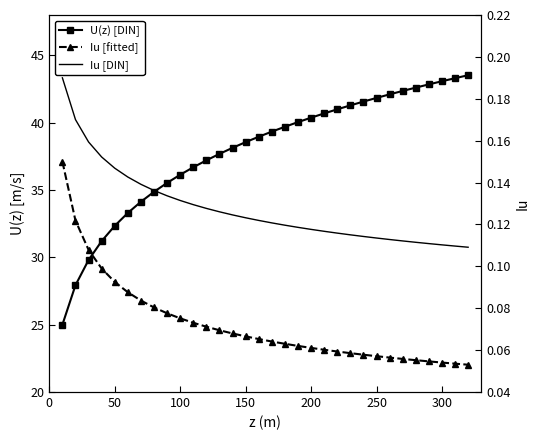

The U(z) [DIN] series shows 24.7 at 200. True or false?

False